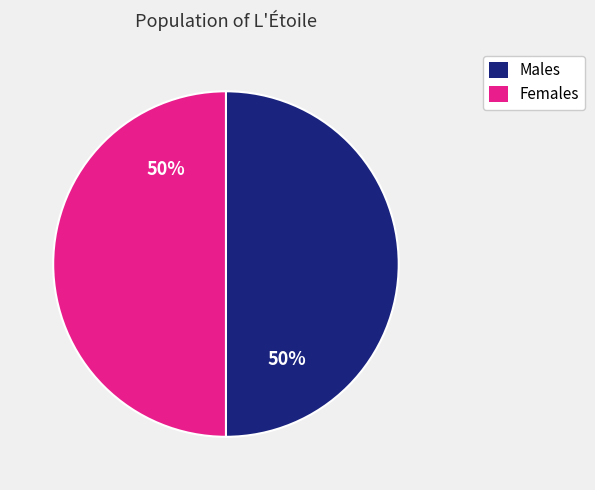

To the nearest percent, what is the average slice percentage?

50%